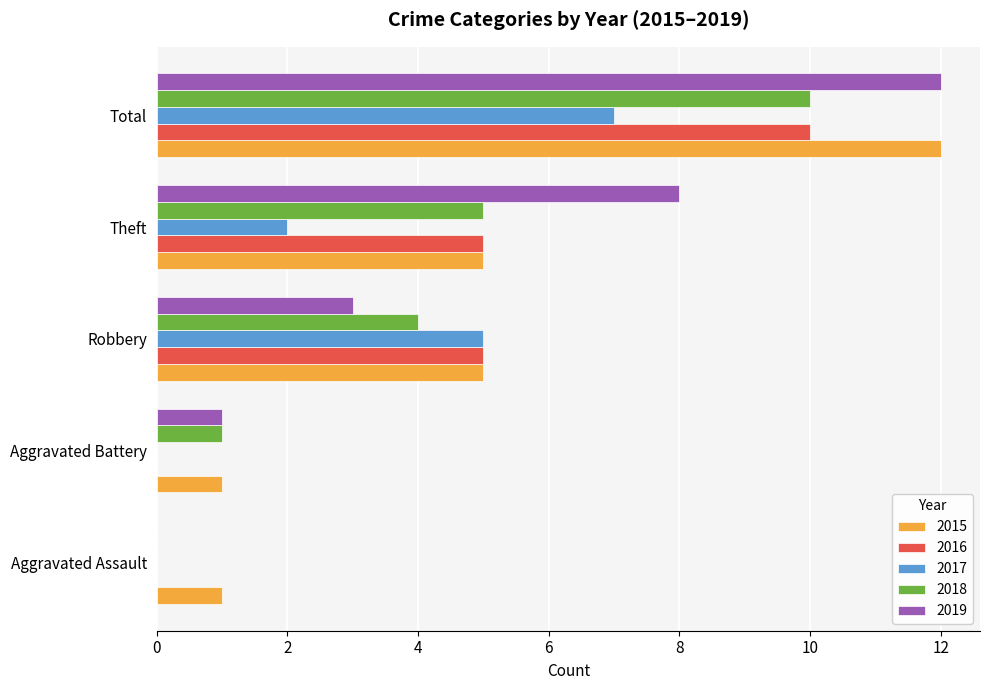

What is the highest value of the 2017 series?

7